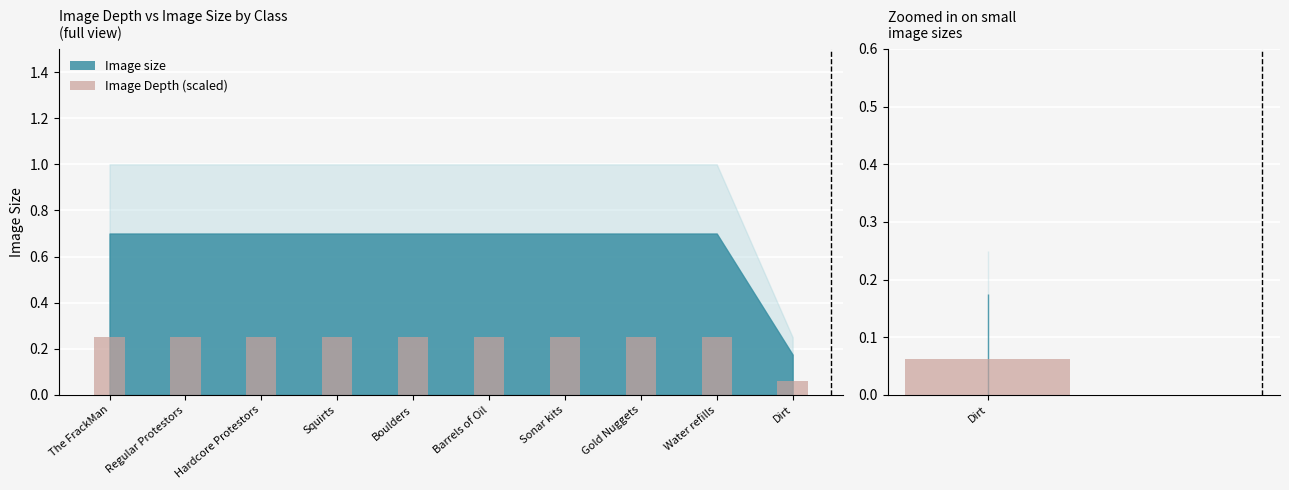

The chart shows a value of 0.2 at Hardcore Protestors. True or false?

True